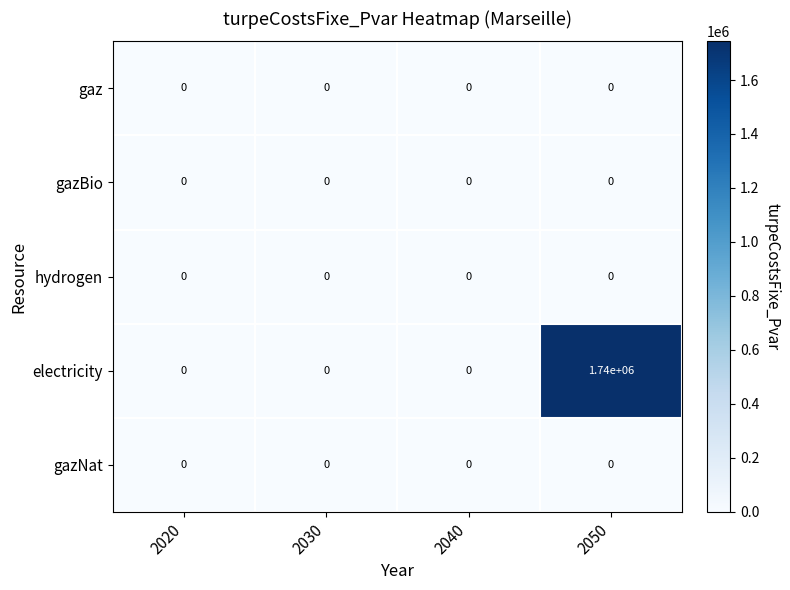

Which series changed the most between 2020 and 2050?

electricity